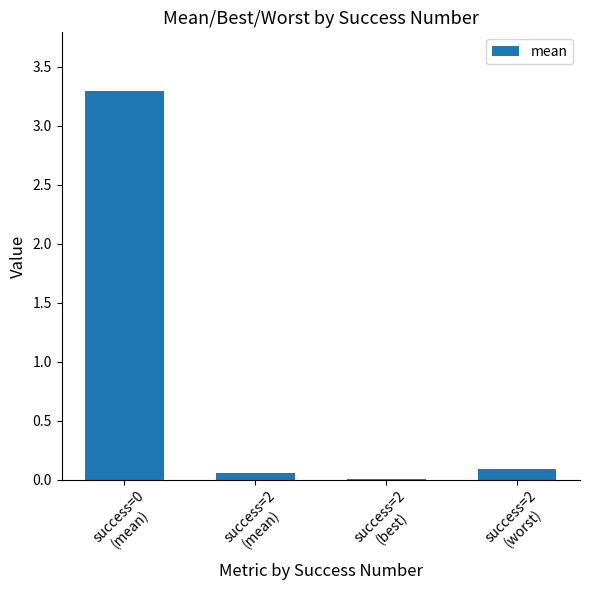

What is the sum of all values?

3.5